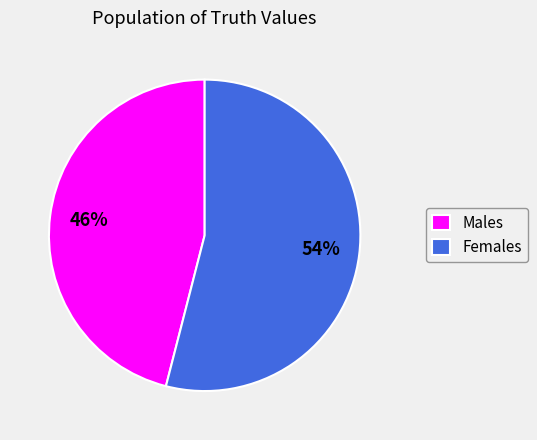

Approximately how many times larger is the value at Males compared to Females?

0.9